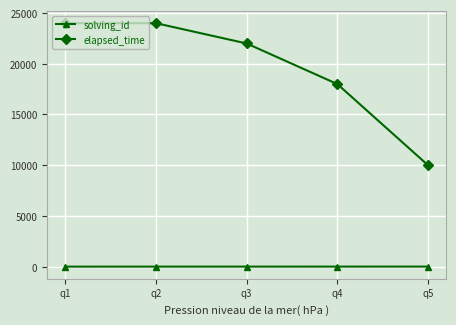

True or false: elapsed_time has more than 2 interior local peaks.

False